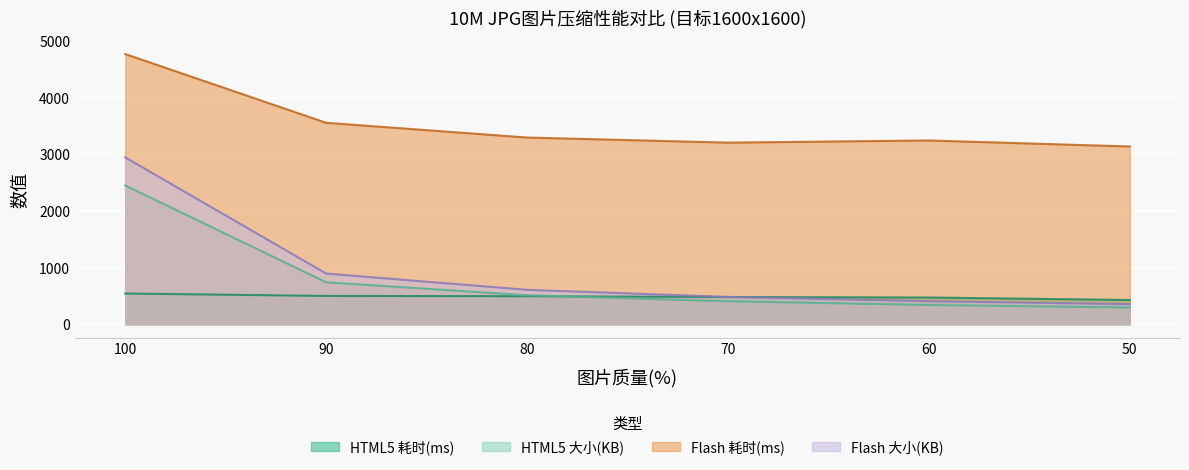

What is the value of the HTML5 大小(KB) point at the 4th from the left?

406